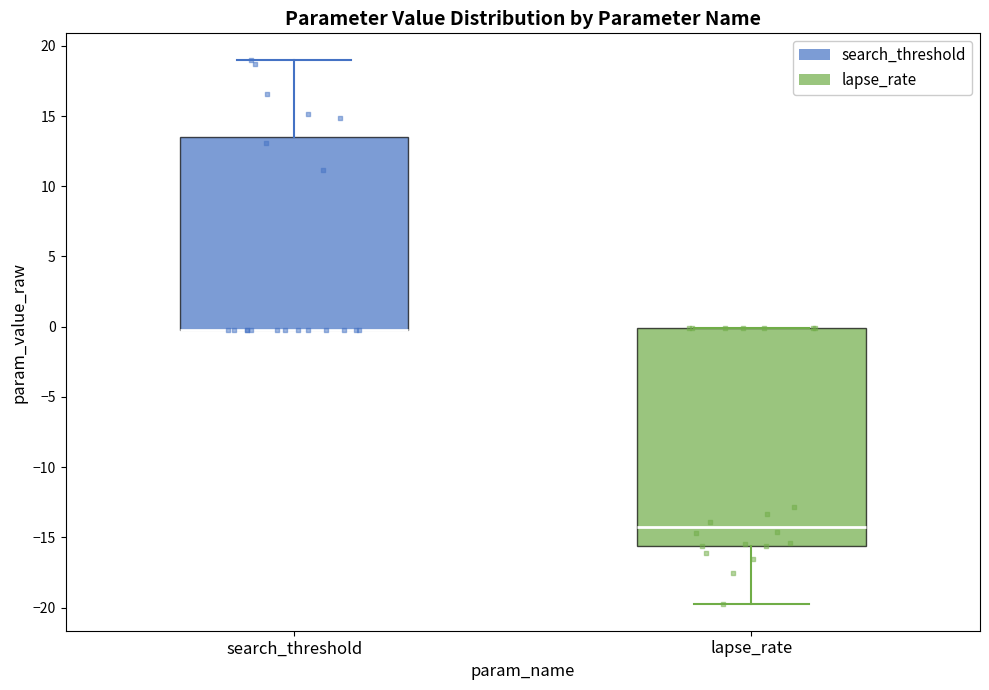

Reading left to right, transcribe this box plot: for each box, give where its median line is, the range the box spans, and where its two whiskers end, as read against the y-axis. The values are not printed on the chart, so give them approximately, as read against the axis.

search_threshold: median 0.0 (drawn on the box's lower edge), box 0.0 to 13.5, whiskers 0.0 to 19.0
lapse_rate: median -14.5, box -15.5 to 0.0, whiskers -19.5 to 0.0